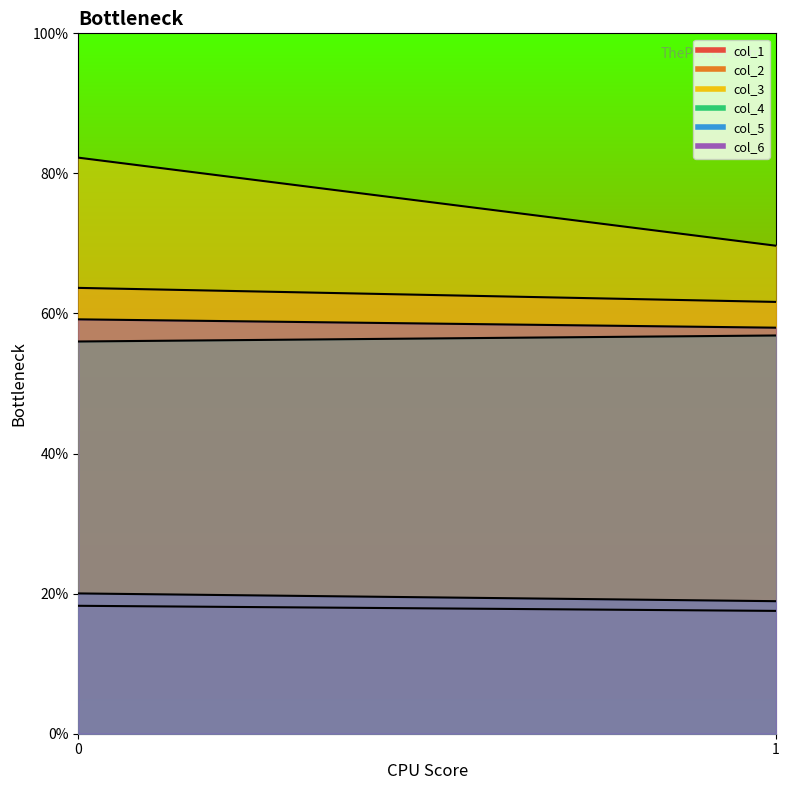

What is the sum of all col_1 values?

35.8